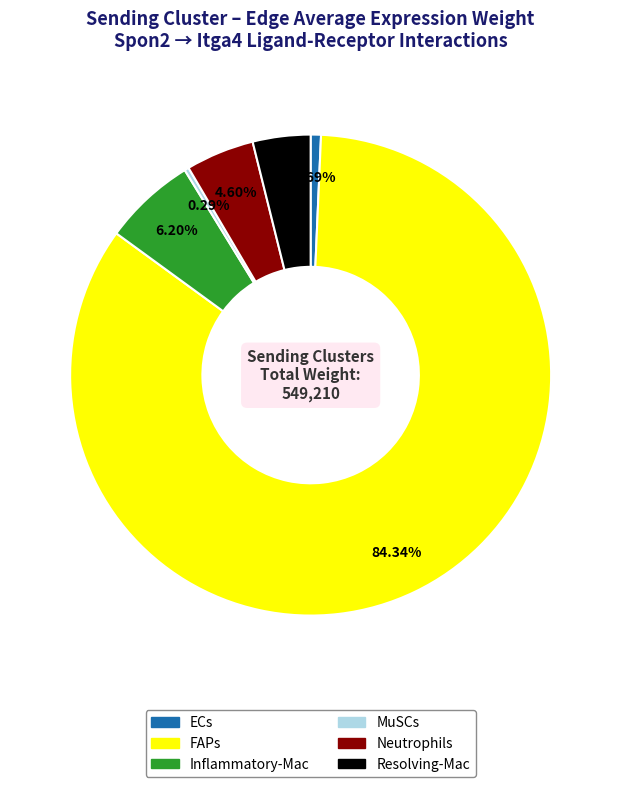

Is there a majority slice in this chart?

Yes